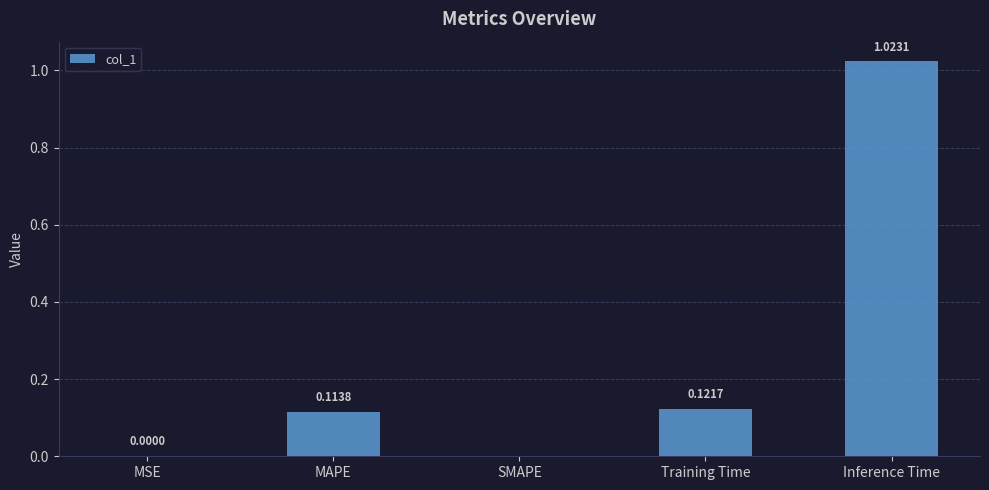

What is the average value?

0.3